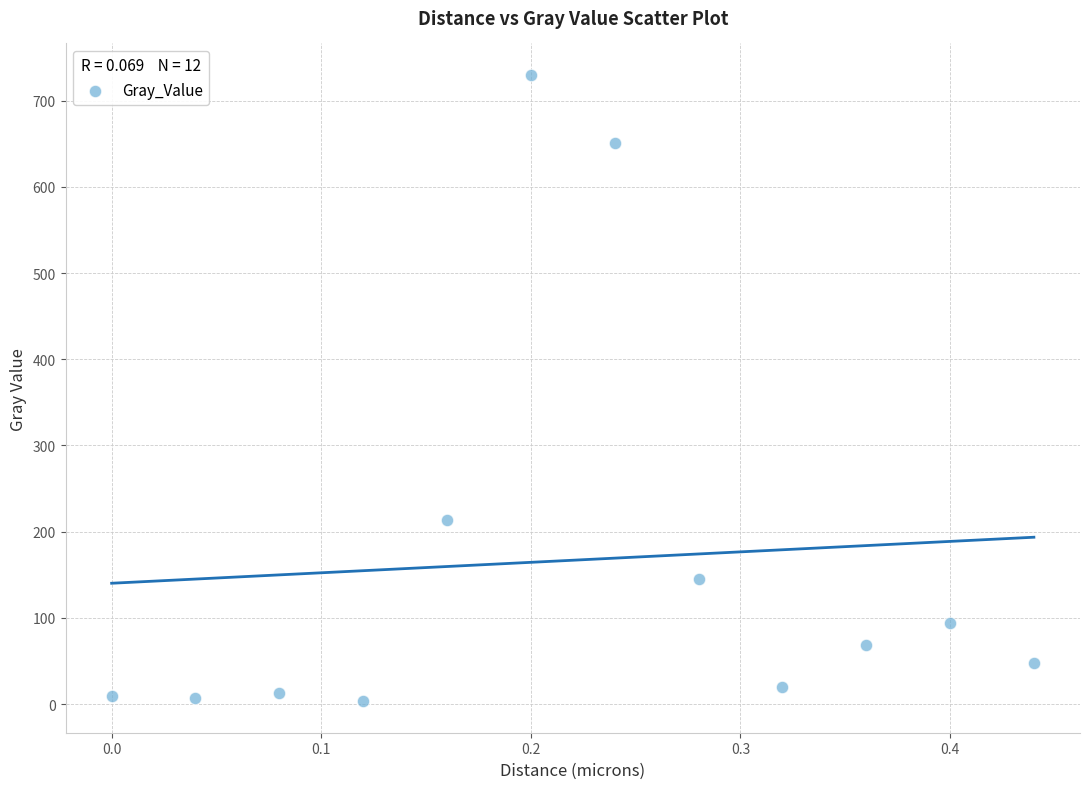

What Y value in the scatter plot is closest to 366?

213.2